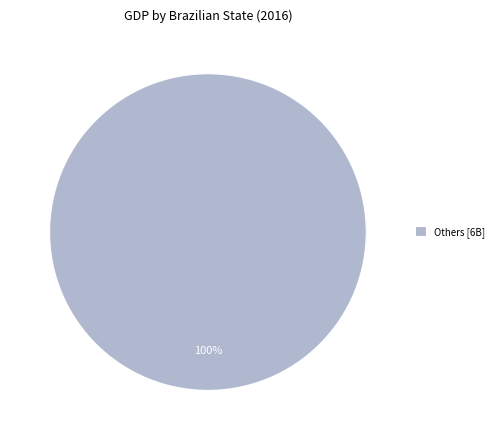

Rank the categories by value from highest to lowest.

Others [6B]